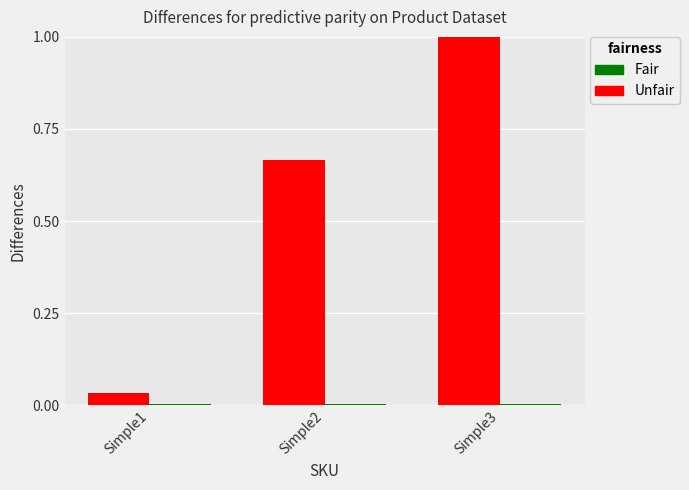

At which category does the chart reach its peak across all series?

Simple3